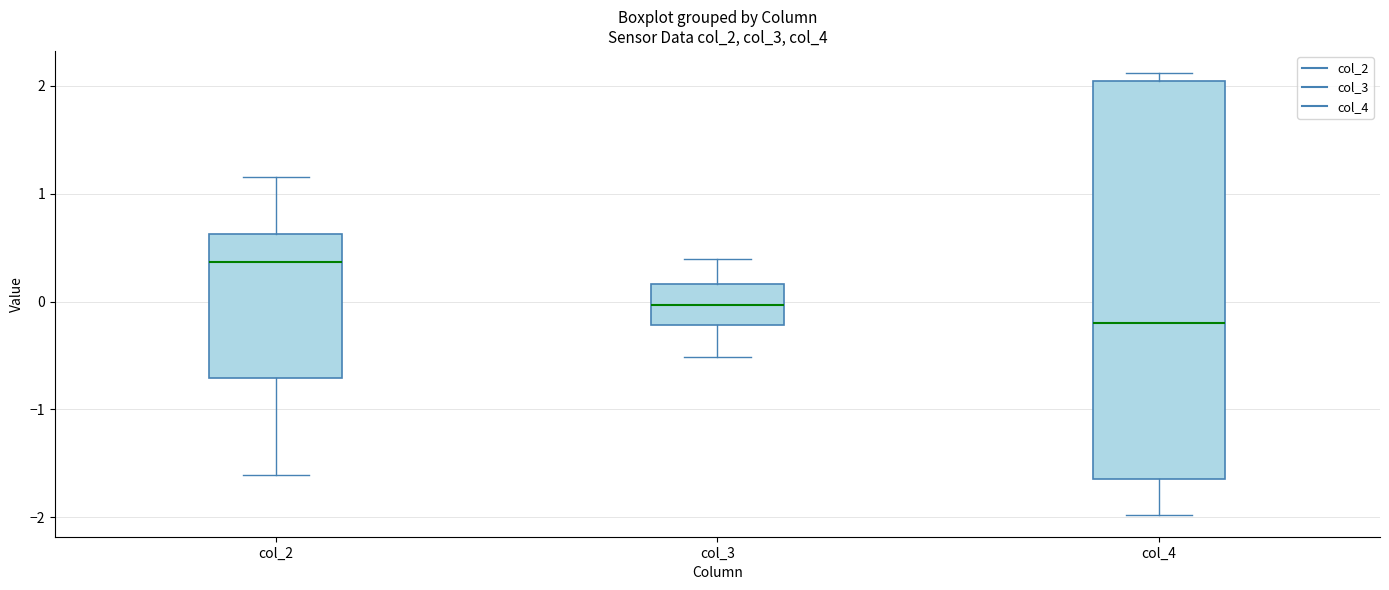

Which box is the tallest, from its lower edge to its upper edge?

col_4